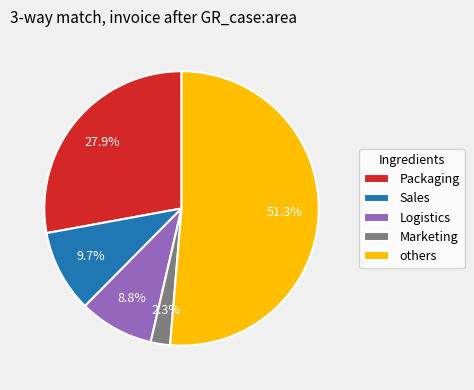

Which slice represents more than half of the pie?

others